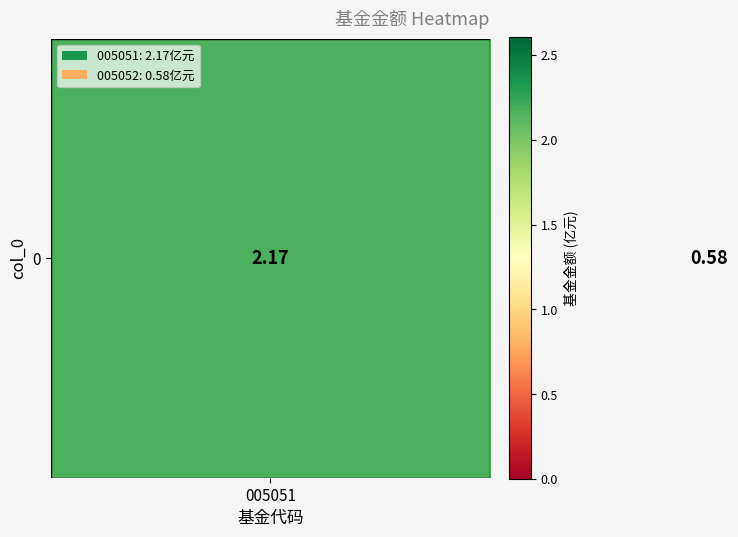

The value at 005051 is 2.2. True or false?

True